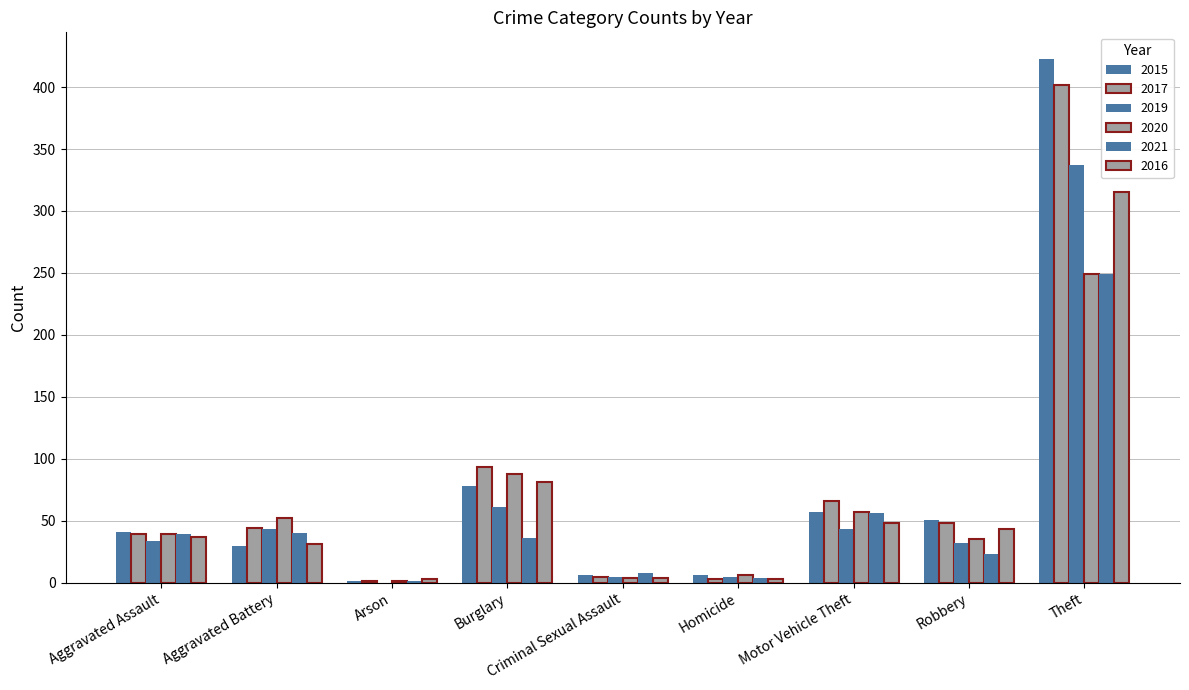

What position from the right is Aggravated Battery?

8